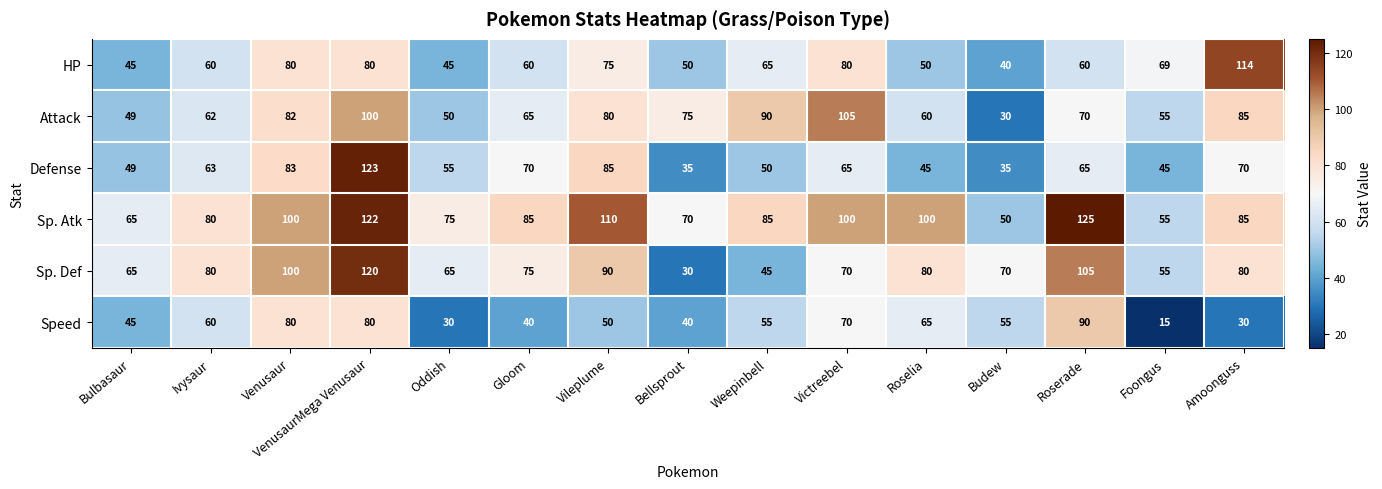

Between Victreebel and Budew, which series saw the biggest shift?

Attack